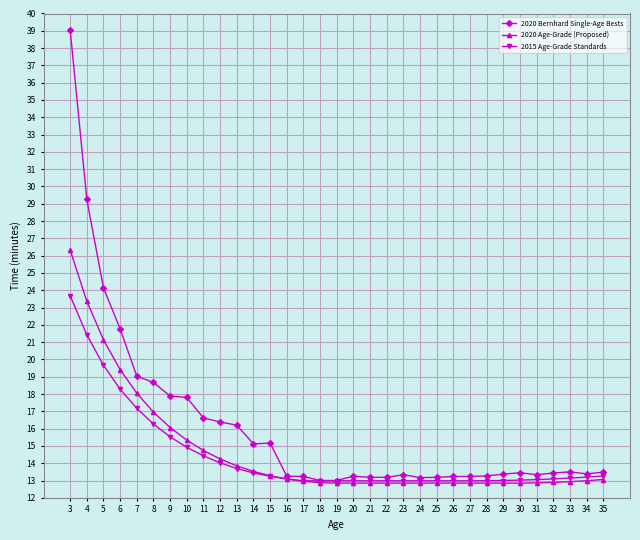

At which label does 2015 Age-Grade Standards reach its peak?

3